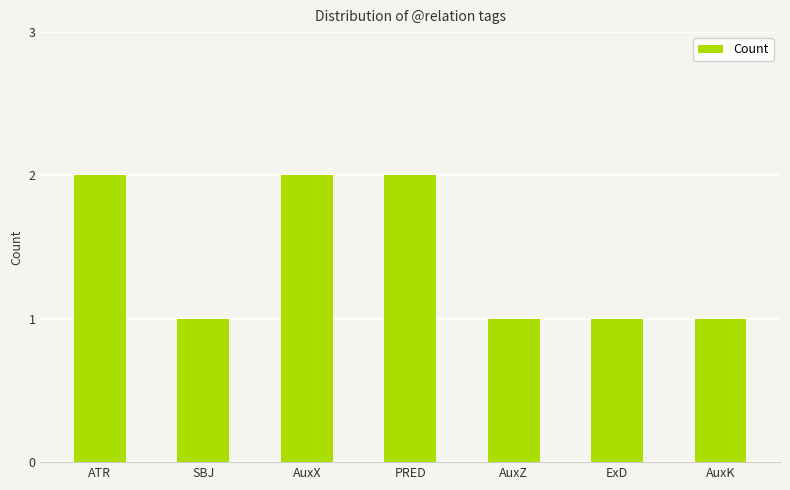

Approximately how many times larger is the value at AuxX compared to PRED?

1.0